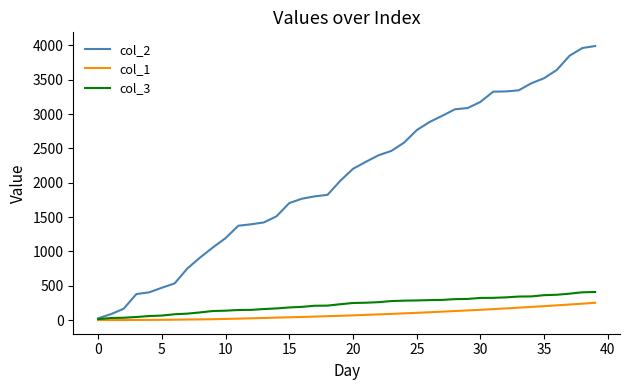

Which series has the largest range (max minus min)?

col_2